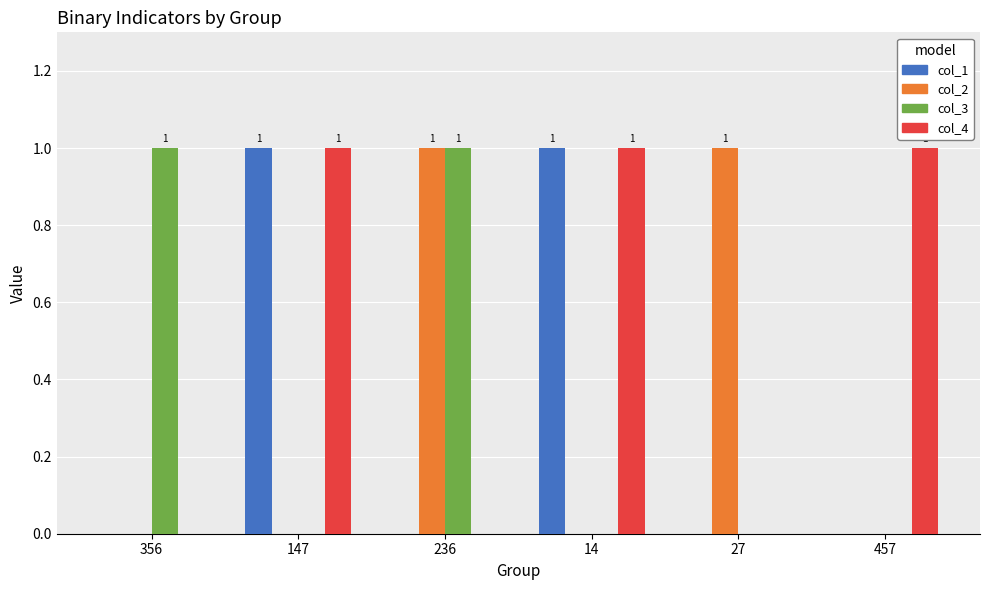

Reading left to right, transcribe all the data shown in this chart.

1: 0	1	0	1	0	0
2: 0	0	1	0	1	0
3: 1	0	1	0	0	0
4: 0	1	0	1	0	1